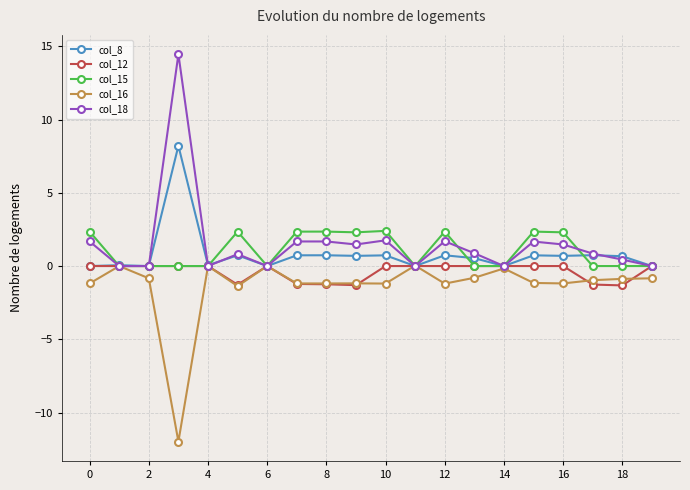

What is the value of the col_8 point at the 9th from the left?

0.7